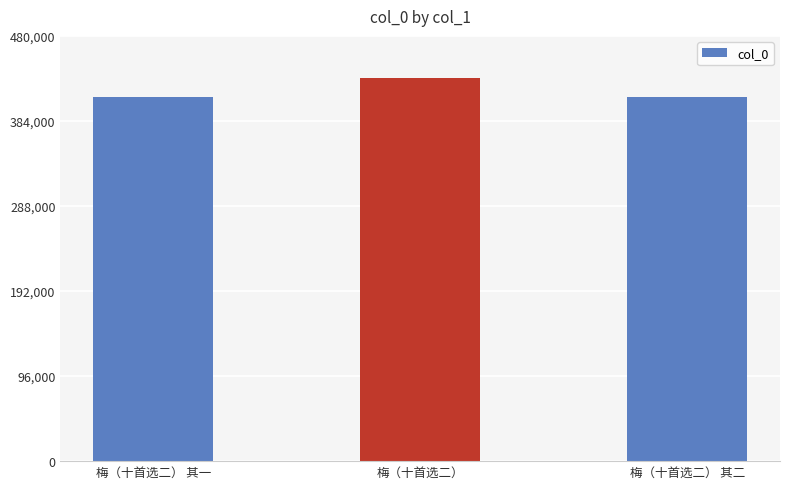

At which label does the data first exceed 410763?

梅（十首选二）